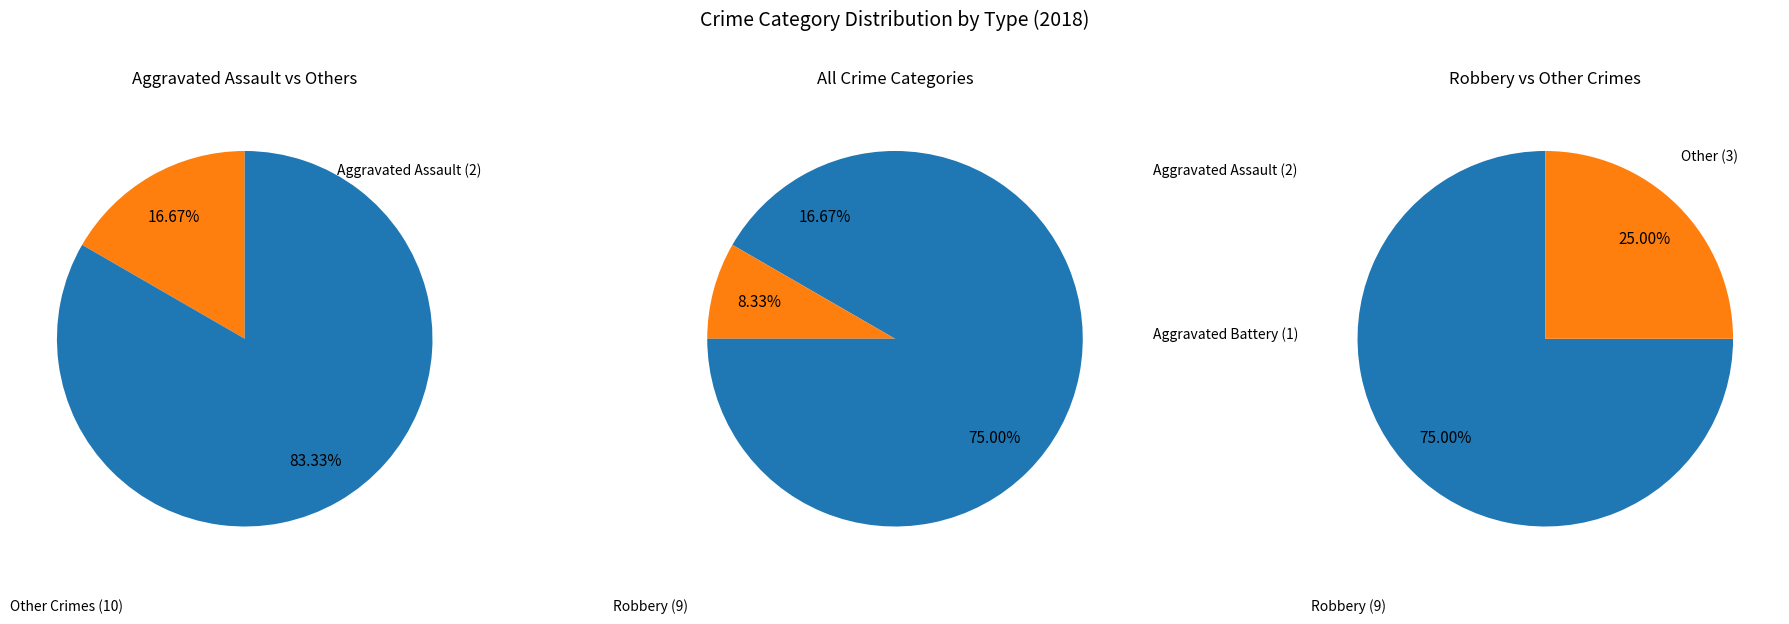

Rank the categories by value from lowest to highest.

Aggravated Battery, Aggravated Assault, Robbery